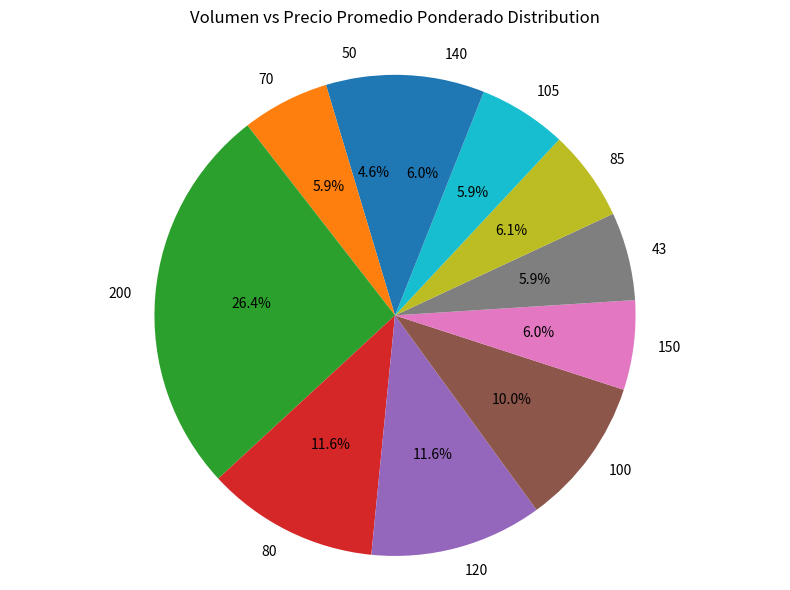

What percentage is NOT represented by 85?

93.9%